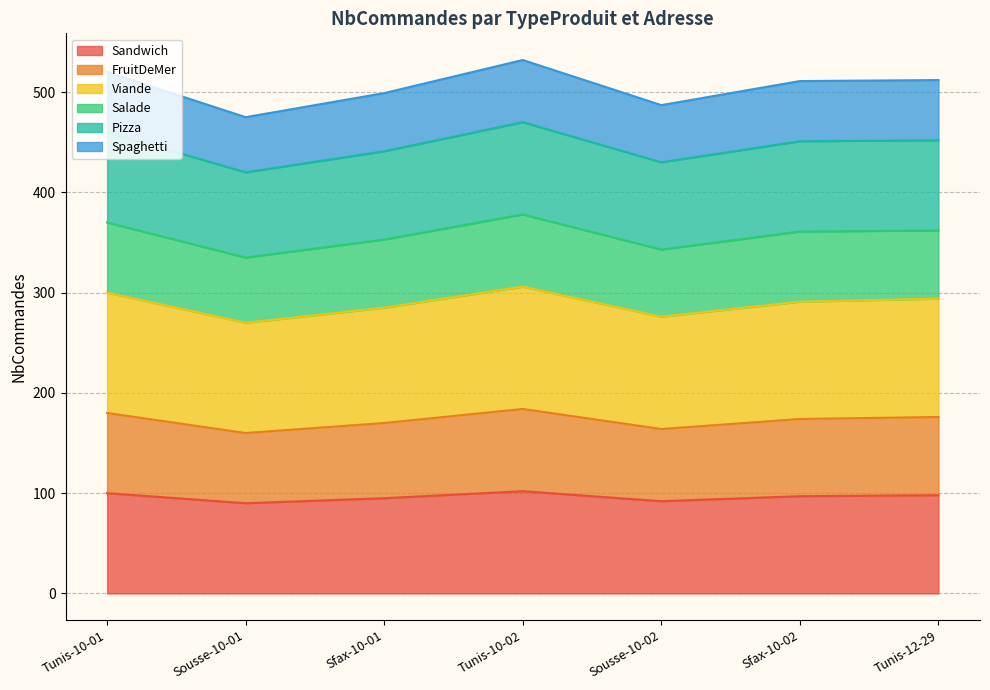

At which category is the sum across all series the highest?

Tunis-10-02